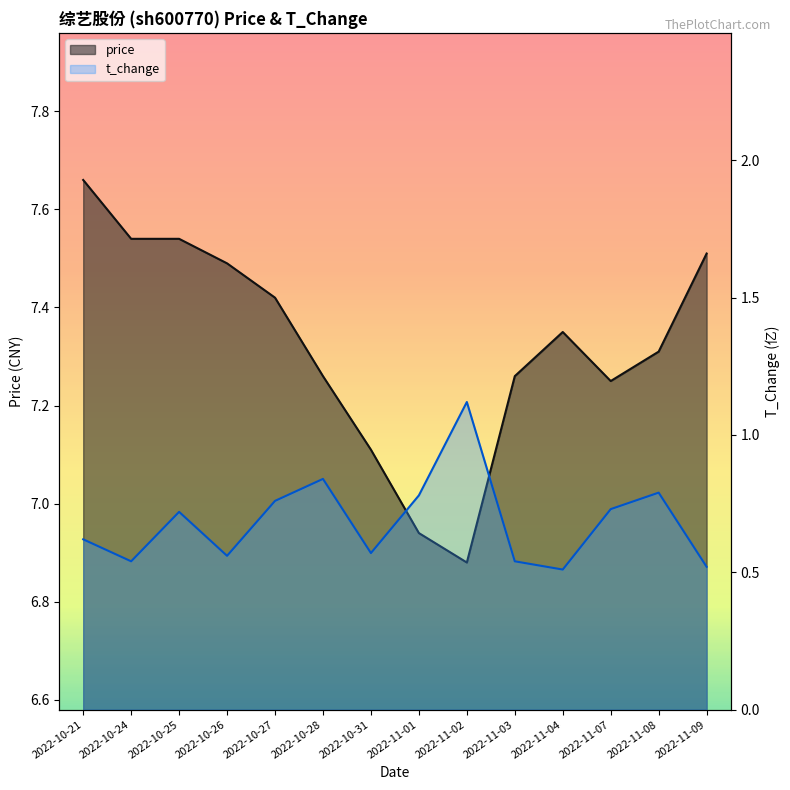

How many interior local peaks does the t_change series have?

4